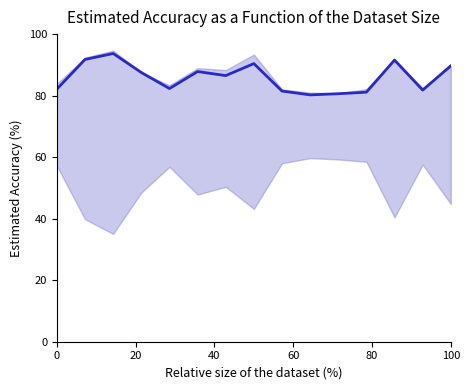

Reading right to left, list all the values displayed in this chart.

89.7	81.8	91.6	81.1	80.6	80.2	81.5	90.4	86.5	87.8	82.3	87.5	93.7	91.8	82.1